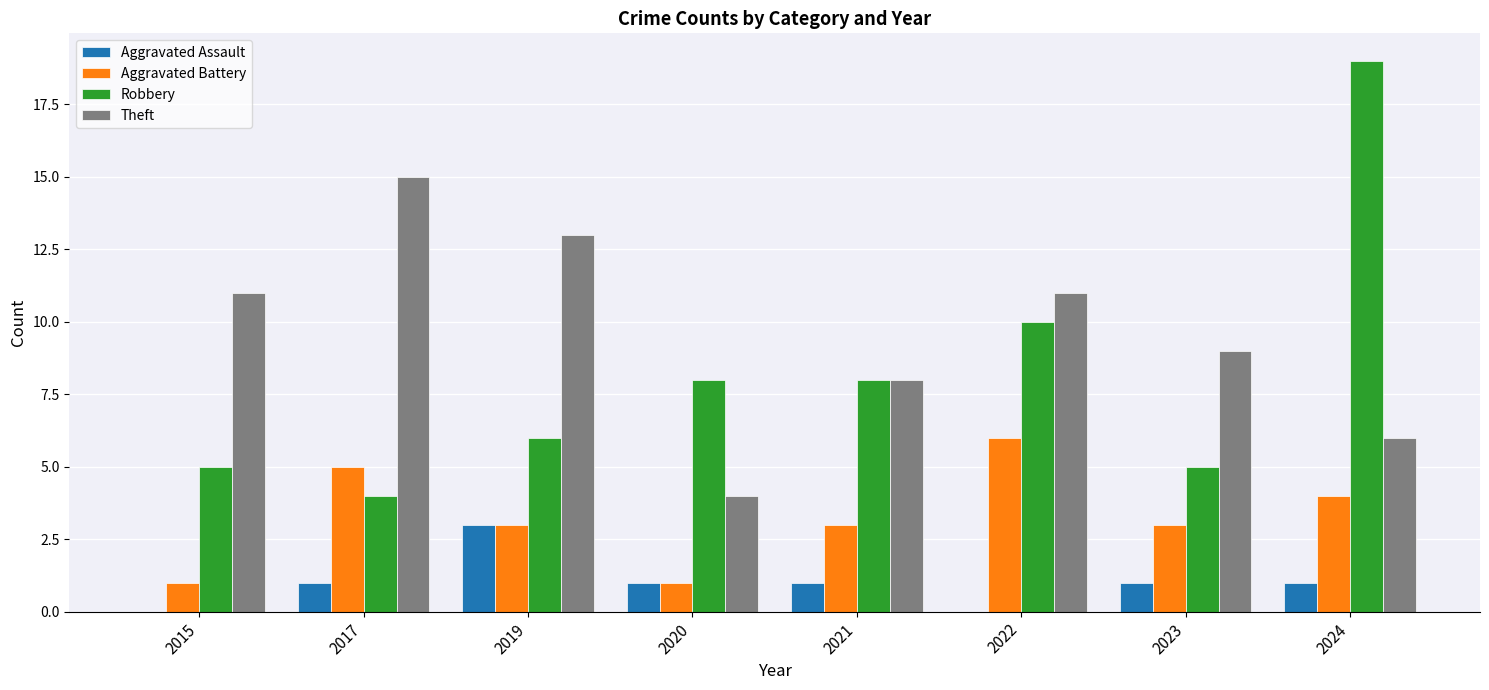

At which category is the sum across all series the highest?

2024